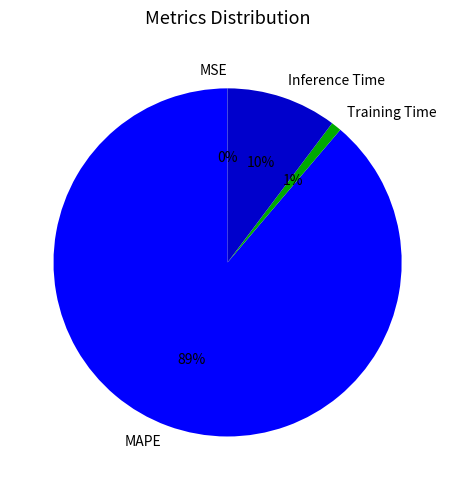

To the nearest percent, what is the difference between the largest and smallest slice percentages?

89%